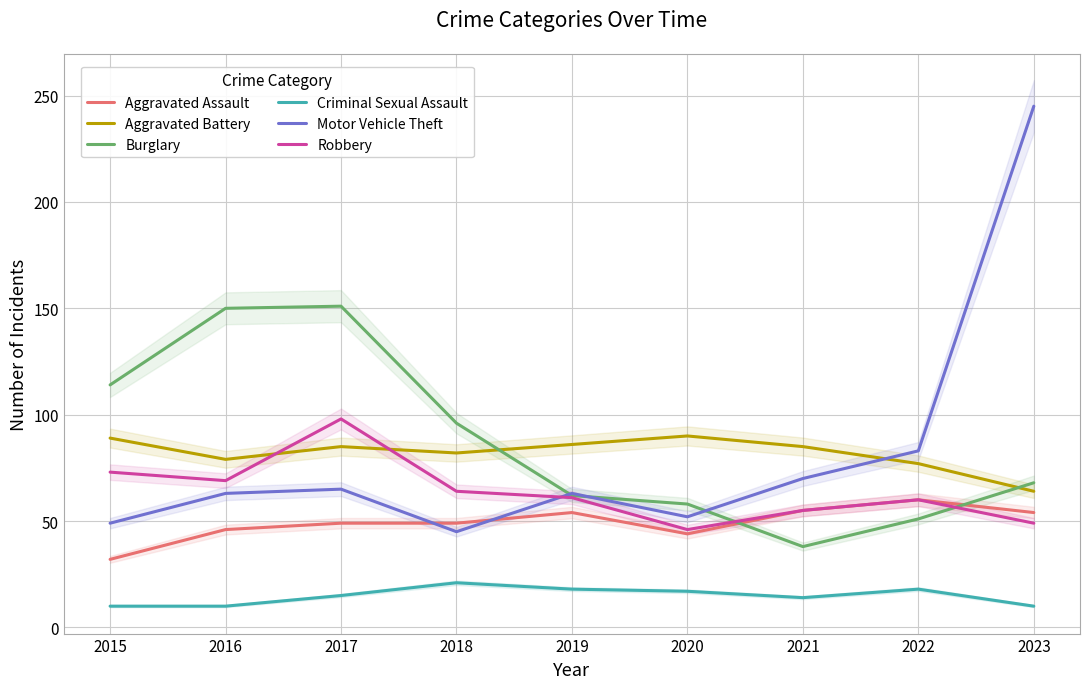

At which label does Motor Vehicle Theft first exceed 63?

2017